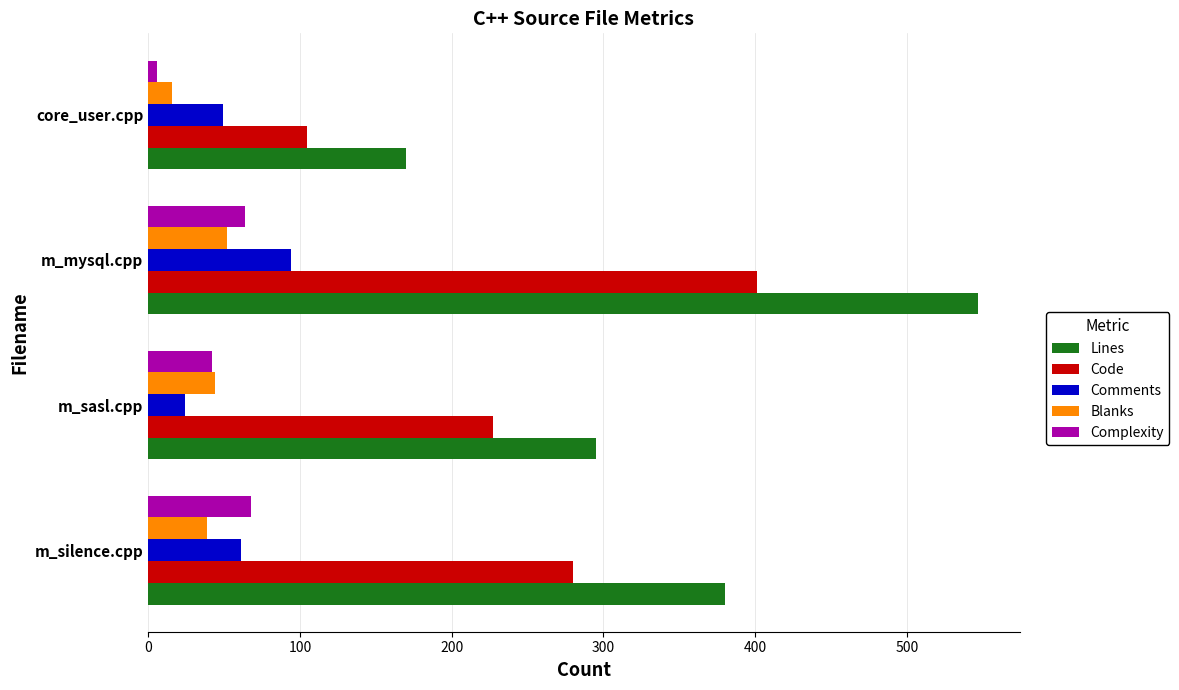

At how many categories does at least one series exceed 223?

3